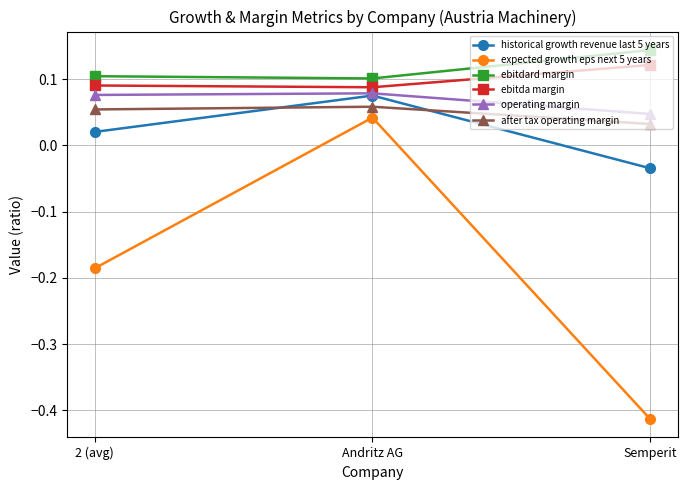

Is the value of expected growth eps next 5 years at Semperit greater than the value of historical growth revenue last 5 years at Semperit?

No